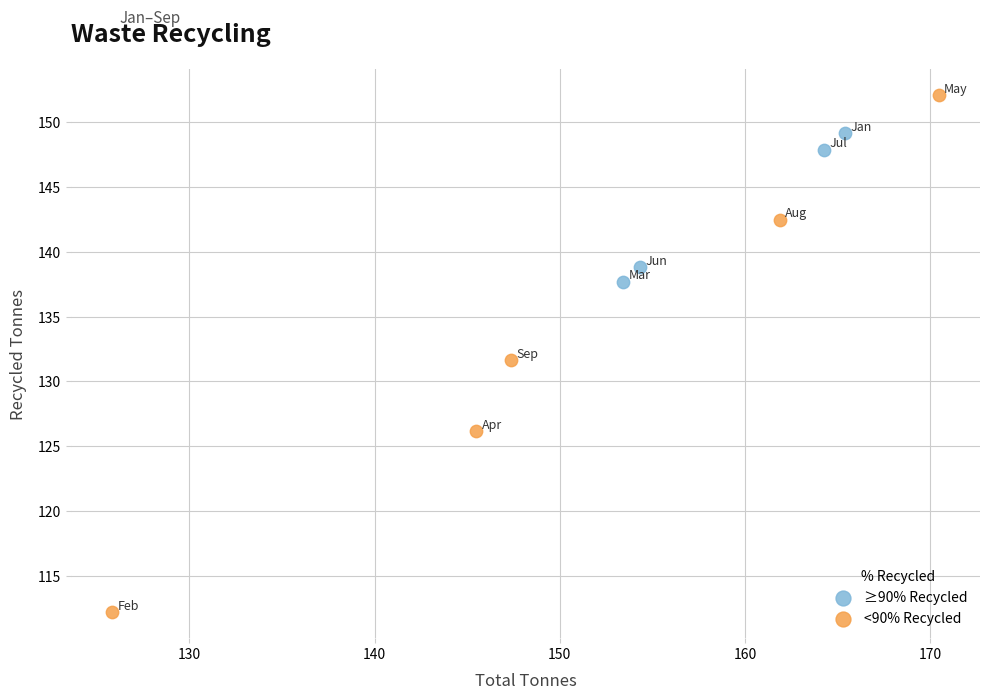

Which series has the widest spread of Y values?

<90% Recycled